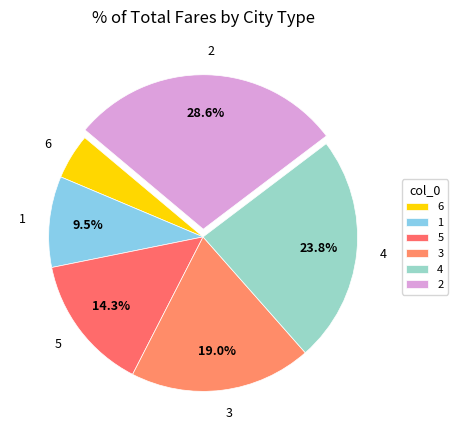

To the nearest percent, what portion does 2 represent?

29%